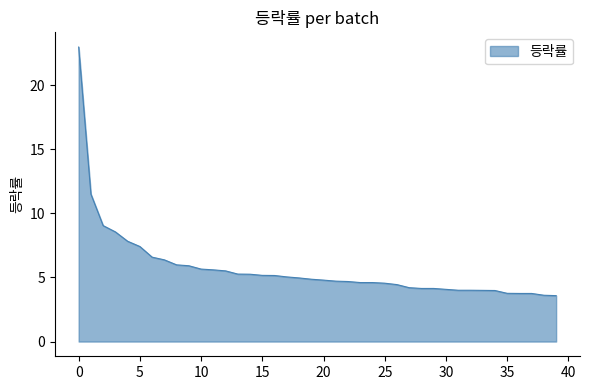

What is the maximum value shown in the chart?

23.0